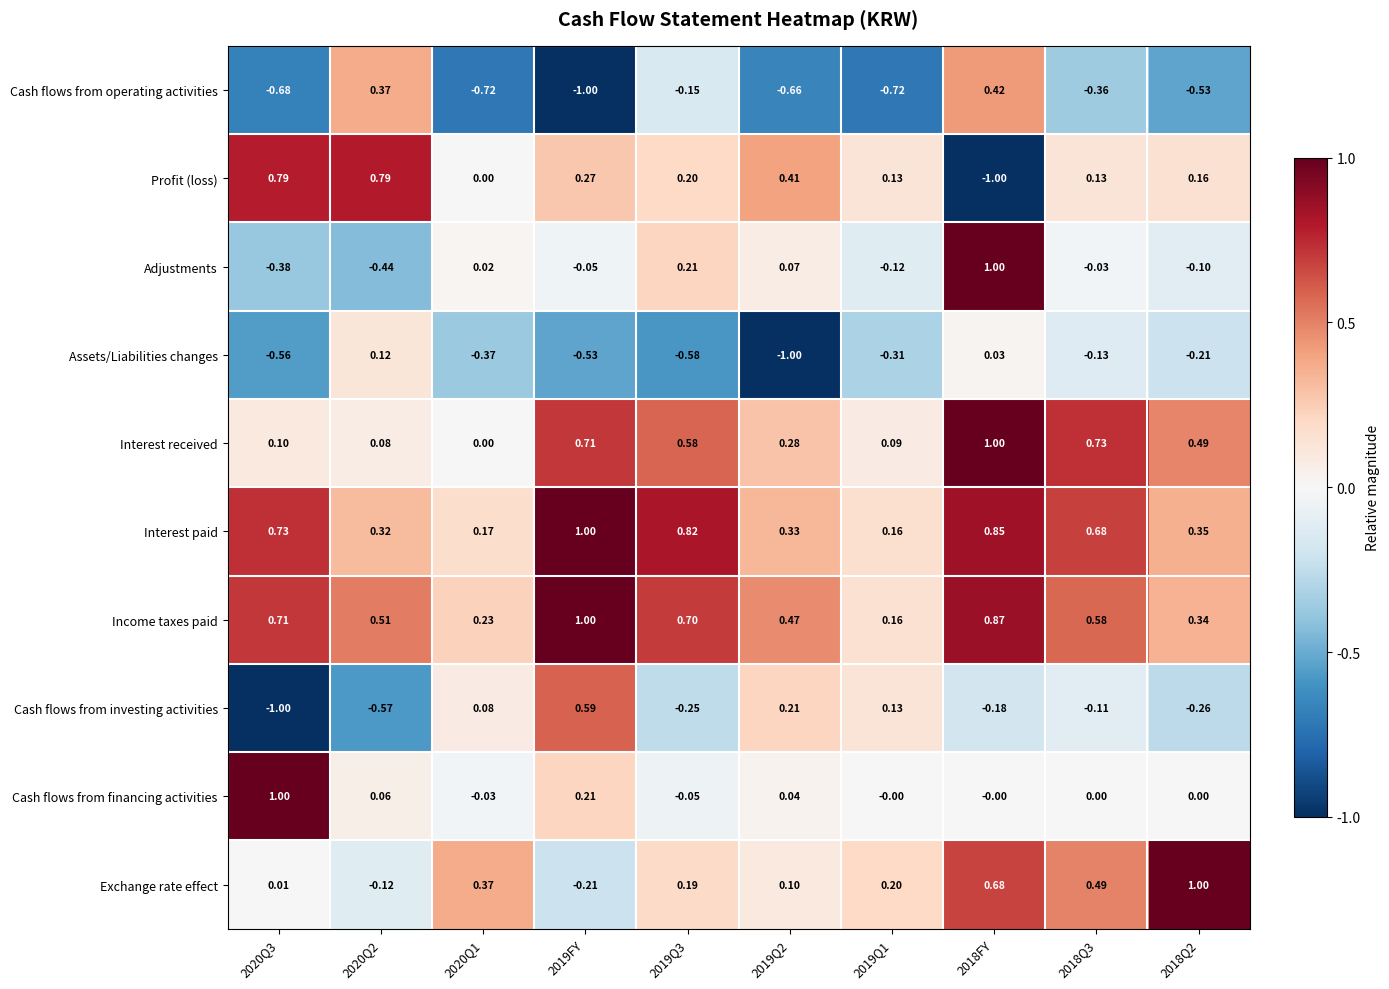

Which series has the largest total across all categories?

Income taxes paid